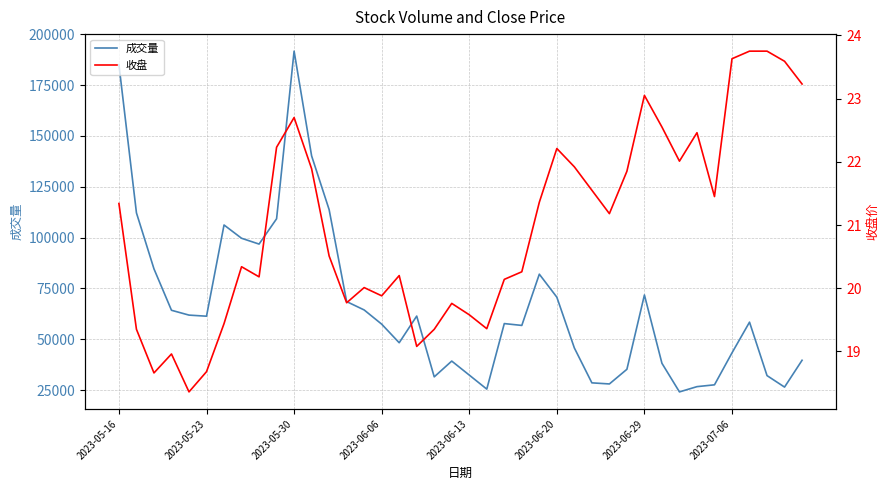

Reading right to left, what are all the values shown in this chart?

成交量: 39690.0	26500.0	32143.0	58429.0	43334.0	27617.0	26721.0	24135.0	38202.0	71793.0	35251.0	28046.0	28588.0	45741.0	70701.0	82014.0	56816.0	57724.0	25508.0	32410.0	39293.0	31527.0	61413.0	48307.0	57440.0	64425.0	68538.0	113750.0	140167.0	191661.0	109245.0	96811.0	99667.0	106201.0	61353.0	61892.0	64266.0	84625.0	112149.0	184992.0
收盘: 23.2	23.6	23.8	23.8	23.6	21.4	22.5	22.0	22.6	23.1	21.9	21.2	21.6	21.9	22.2	21.4	20.3	20.1	19.4	19.6	19.8	19.4	19.1	20.2	19.9	20.0	19.8	20.5	21.9	22.7	22.2	20.2	20.3	19.4	18.7	18.4	19.0	18.7	19.4	21.3